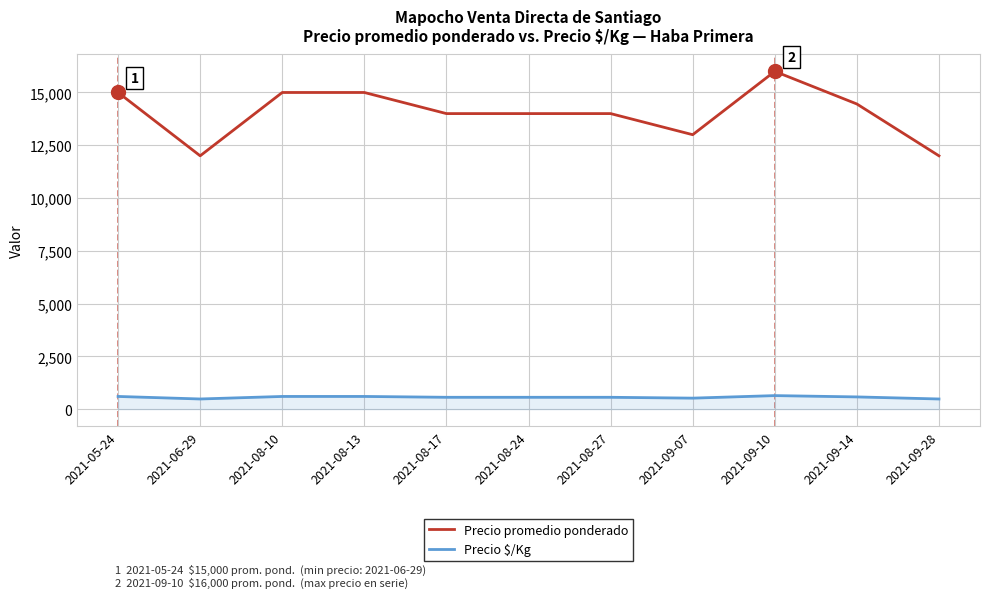

What is the spread (max minus min) of values at 2021-08-17?

13440